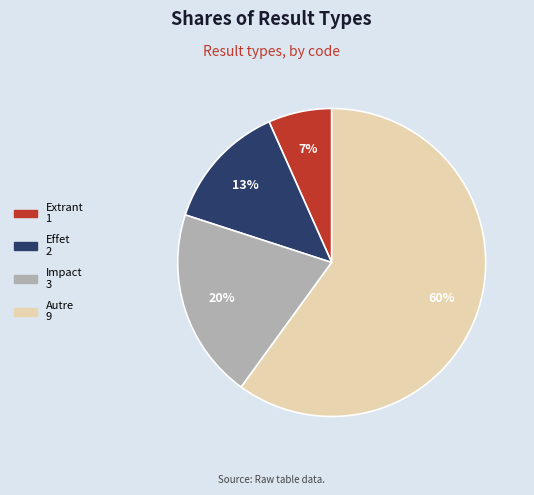

Which slice represents more than half of the pie?

Autre